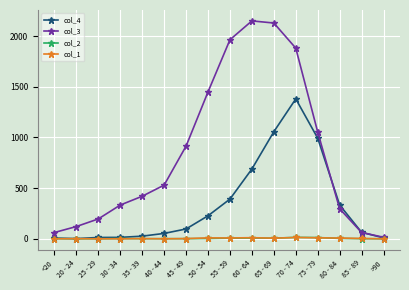

True or false: col_2 has more than 1 interior local peaks.

True